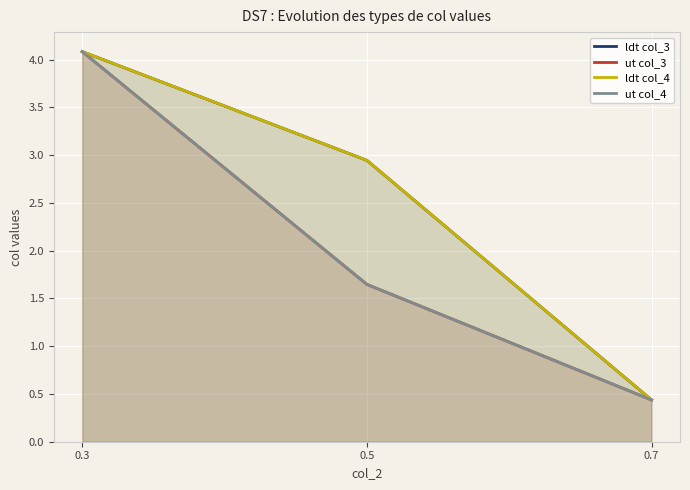

At which label does ut col_3 first exceed 1?

0.3